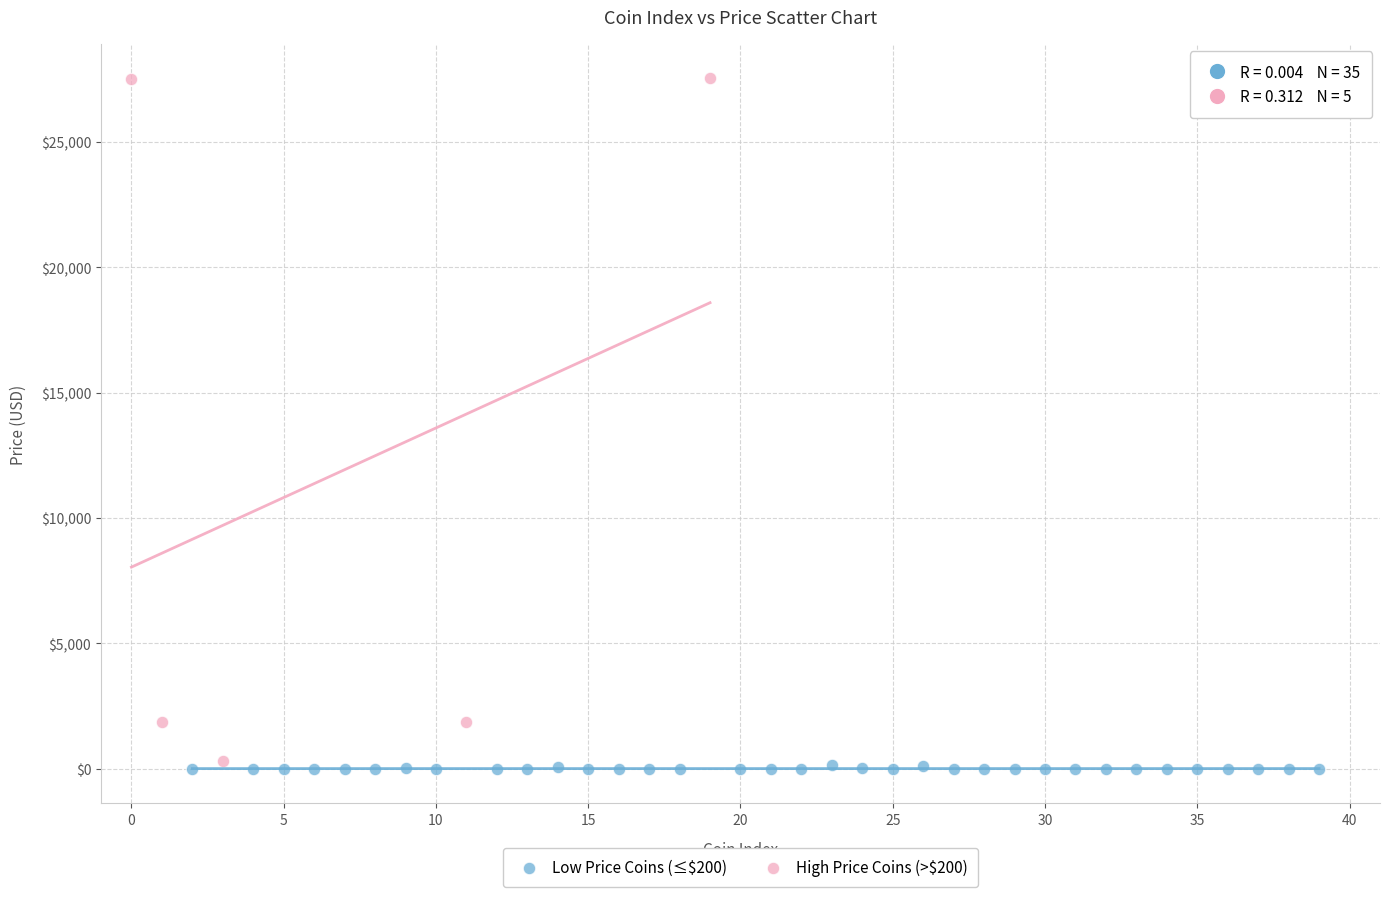

Which series has the largest Y range (max minus min)?

High Price Coins (>$200)